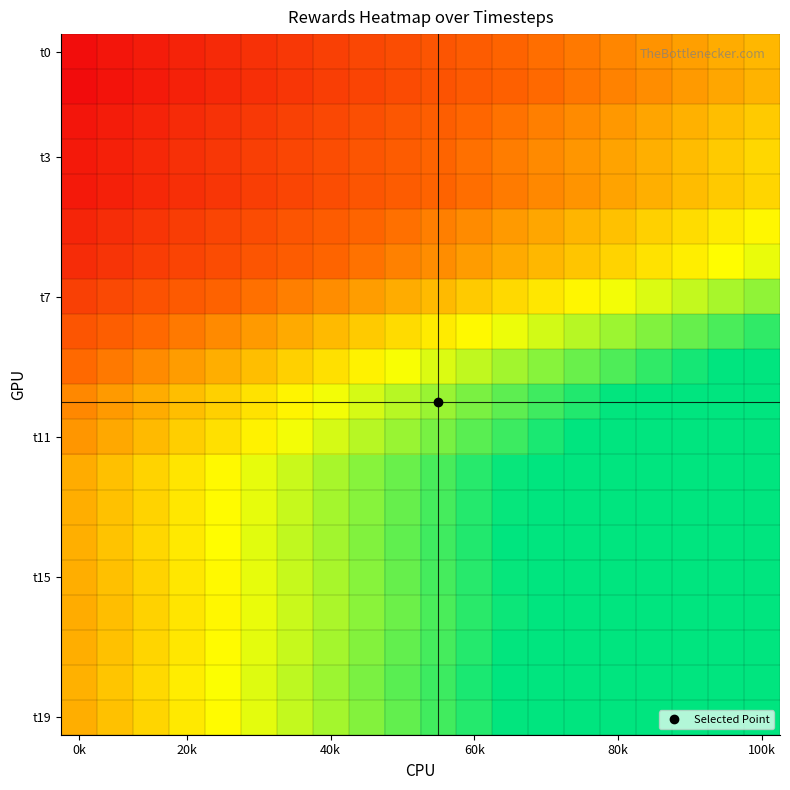

How many categories are shown in the chart?

20